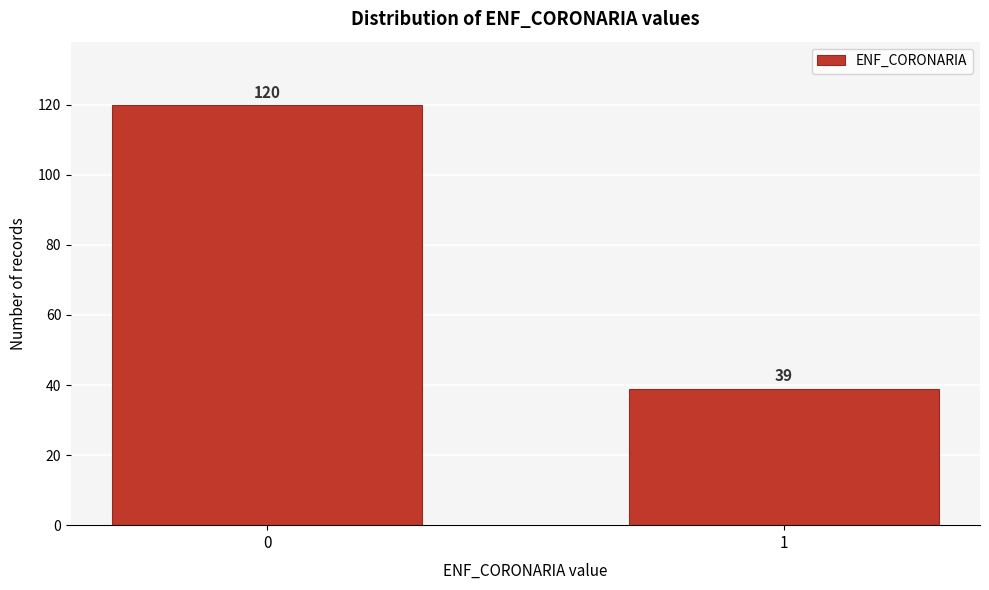

Reading left to right, what are all the values shown in this chart?

0=120	1=39